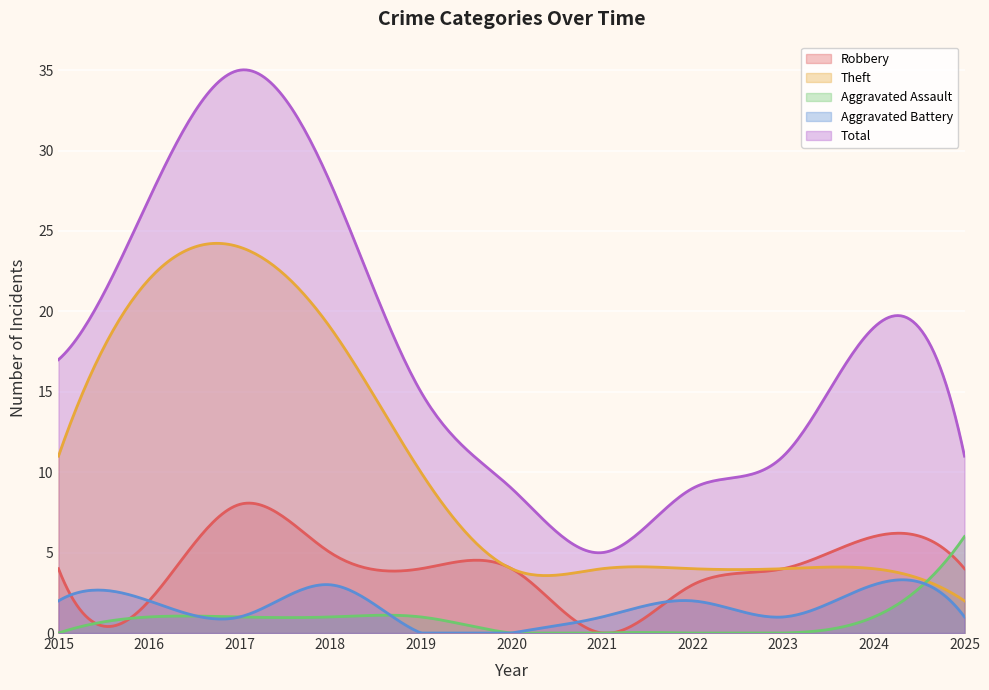

What are all the series names shown in the legend?

Robbery, Theft, Aggravated Assault, Aggravated Battery, Total